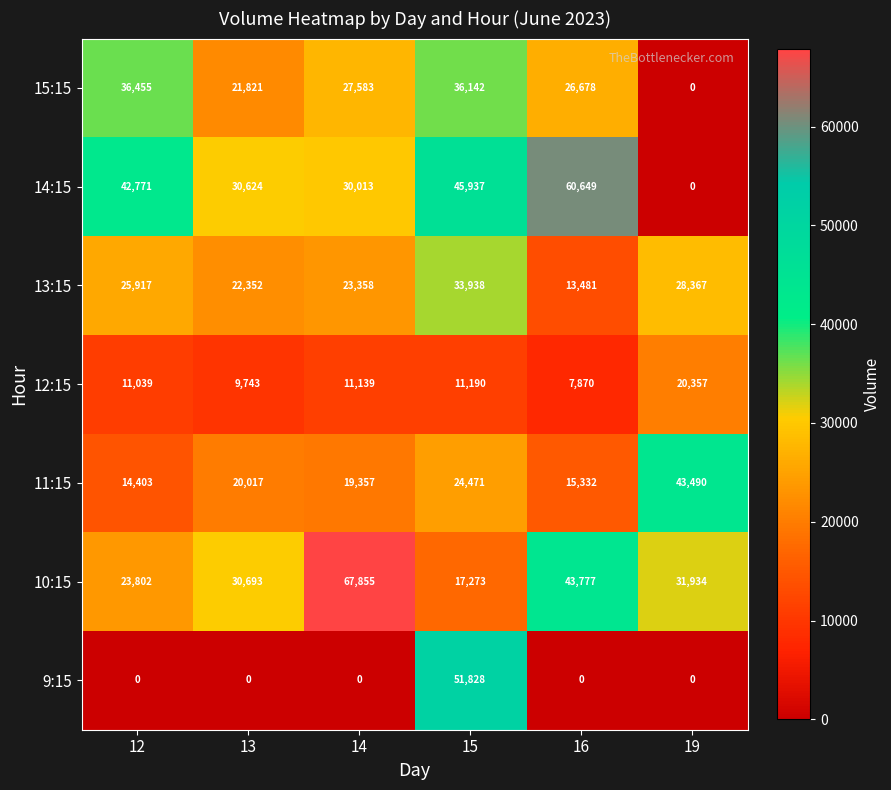

What is the sum of the 14:15 values at 19 and 16?

60649